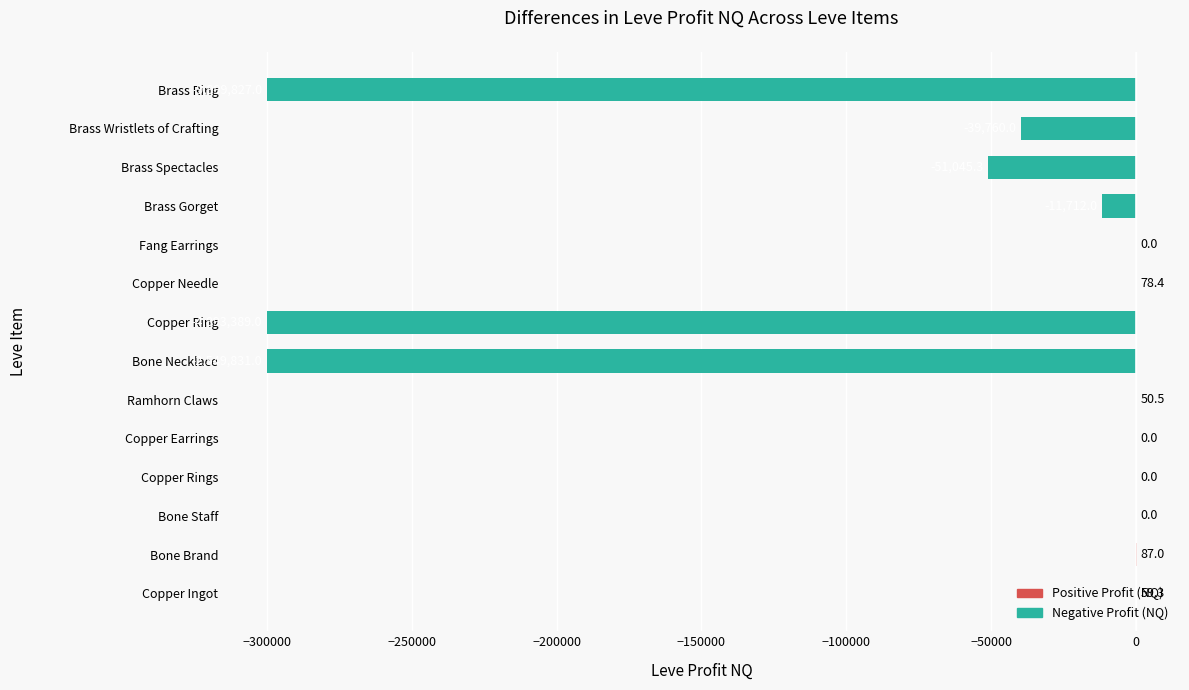

What is the average value?

-71588.7